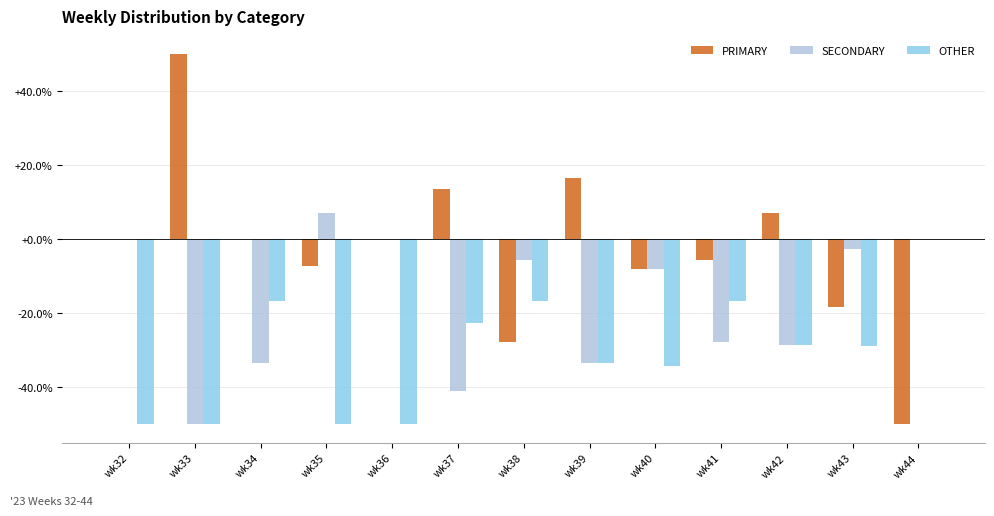

Which series has the widest spread of values?

PRIMARY